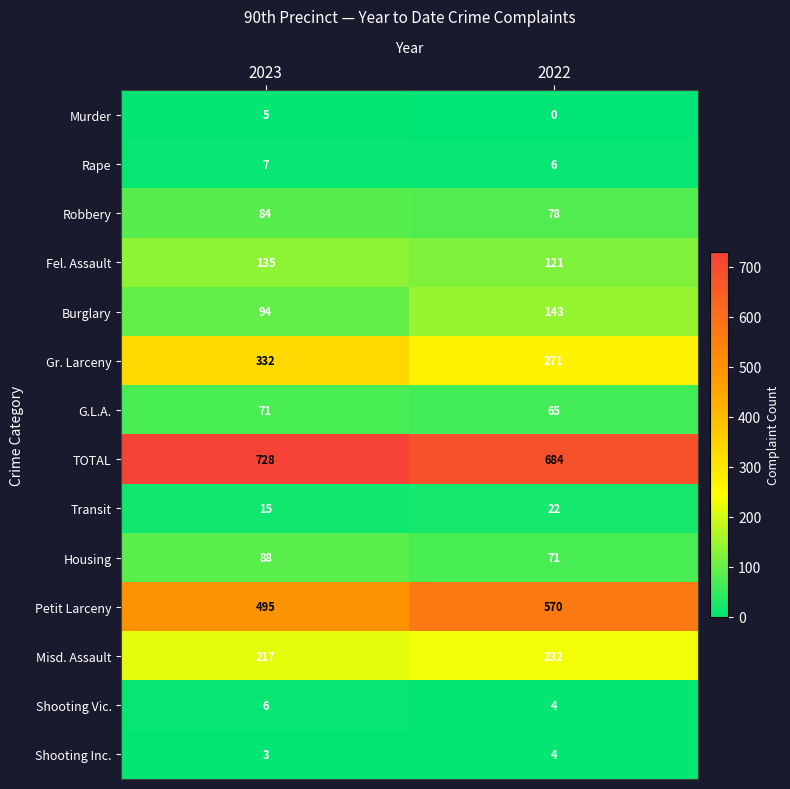

At how many categories does at least one series exceed 704?

1